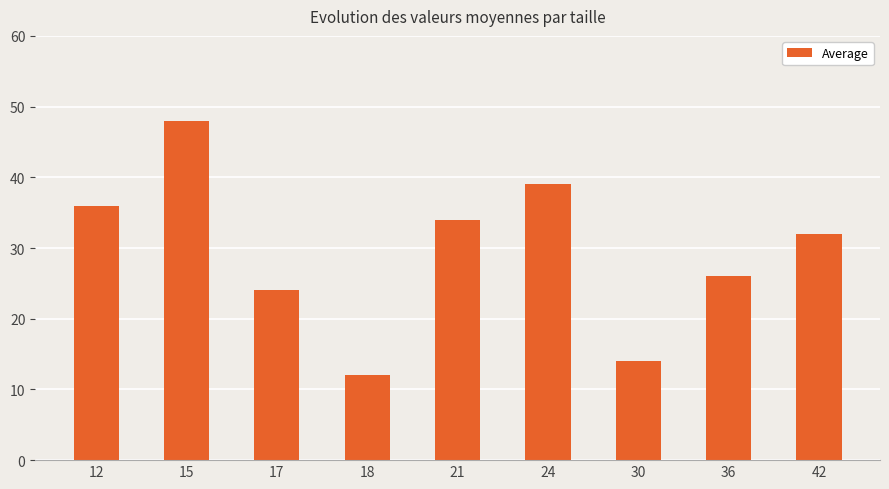

Where does the data first go above 32?

12